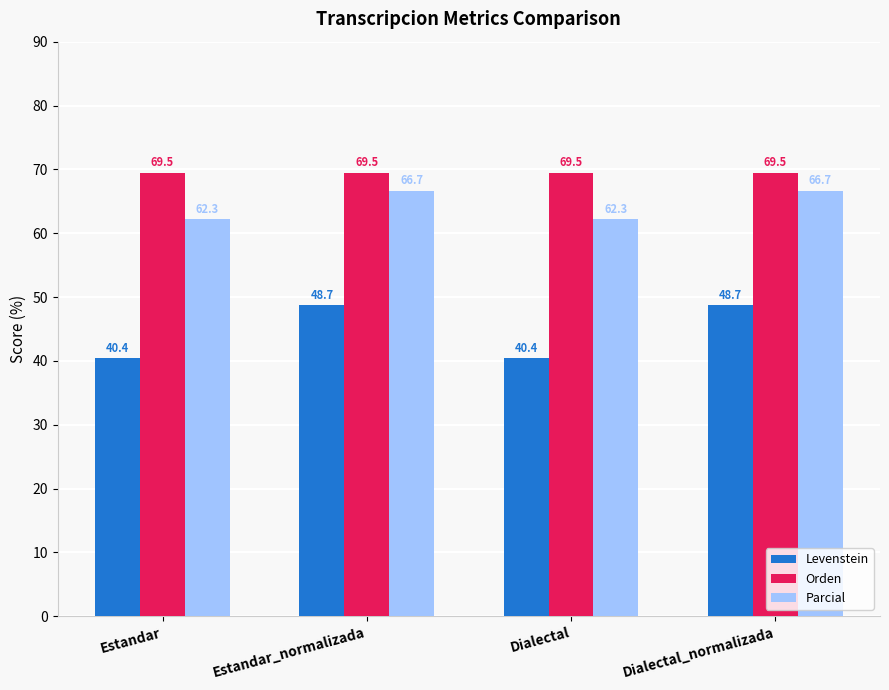

Does the chart contain any negative values?

No